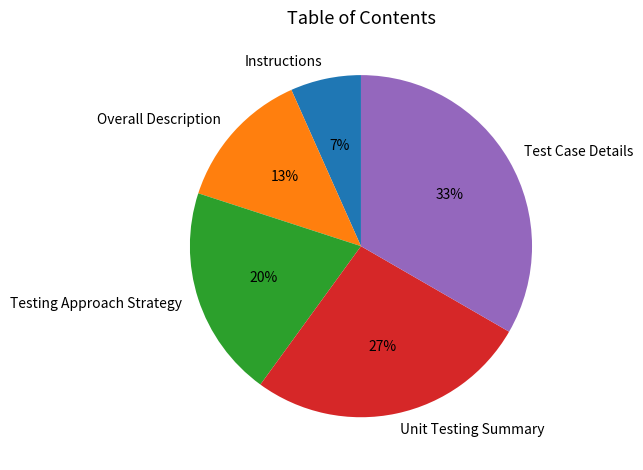

Approximately how many times larger is the value at Testing Approach Strategy compared to Overall Description?

1.5